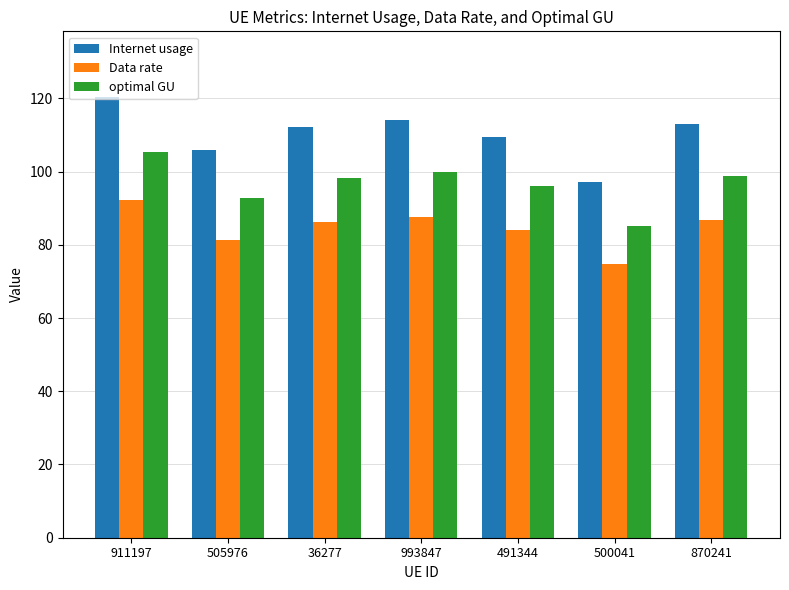

Which category has the highest value in the Internet usage series?

911197